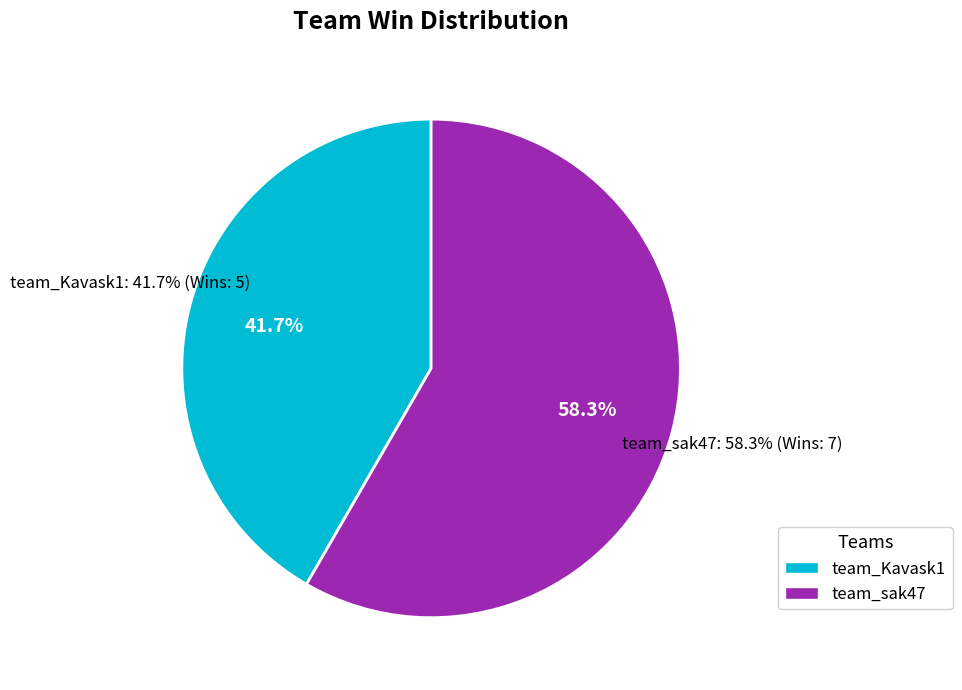

To the nearest percent, what percentage of the pie is team_Kavask1?

42%